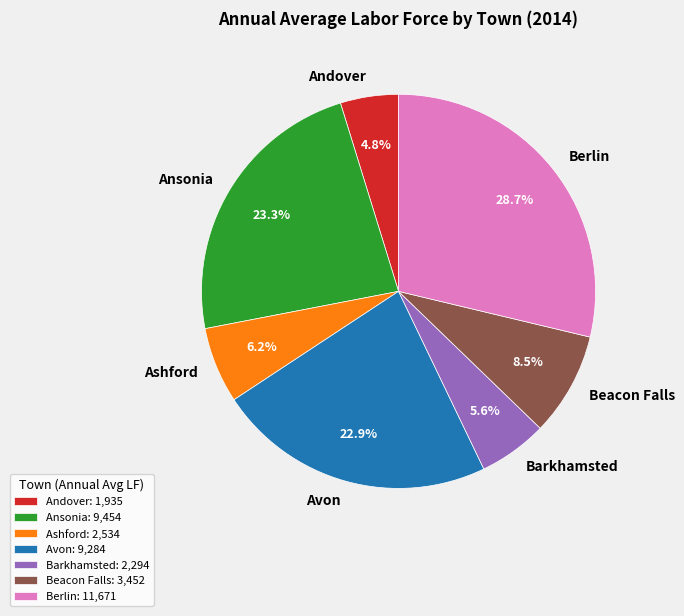

Combined, what portion of the pie is Ashford and Beacon Falls?

14.7%